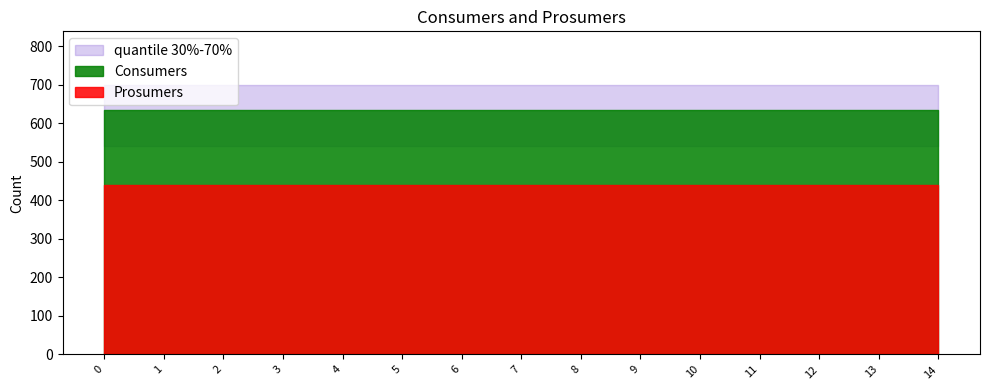

True or false: Consumers has more than 2 interior local peaks.

False